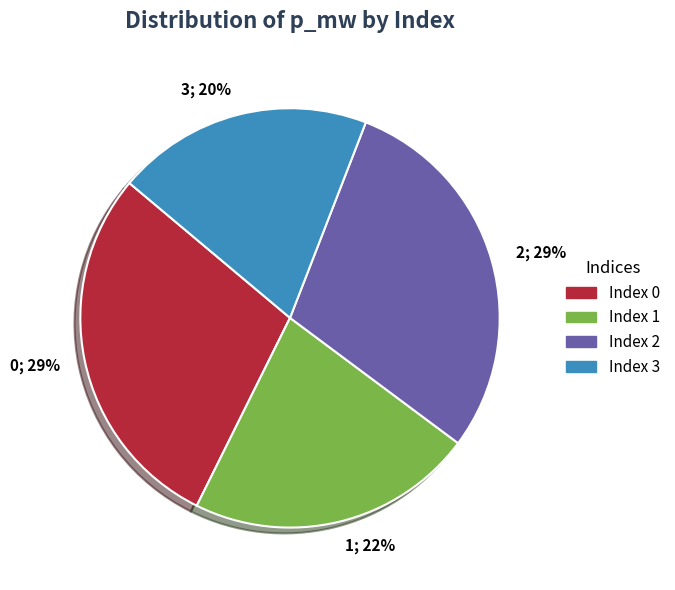

How many slices are in this pie chart?

4